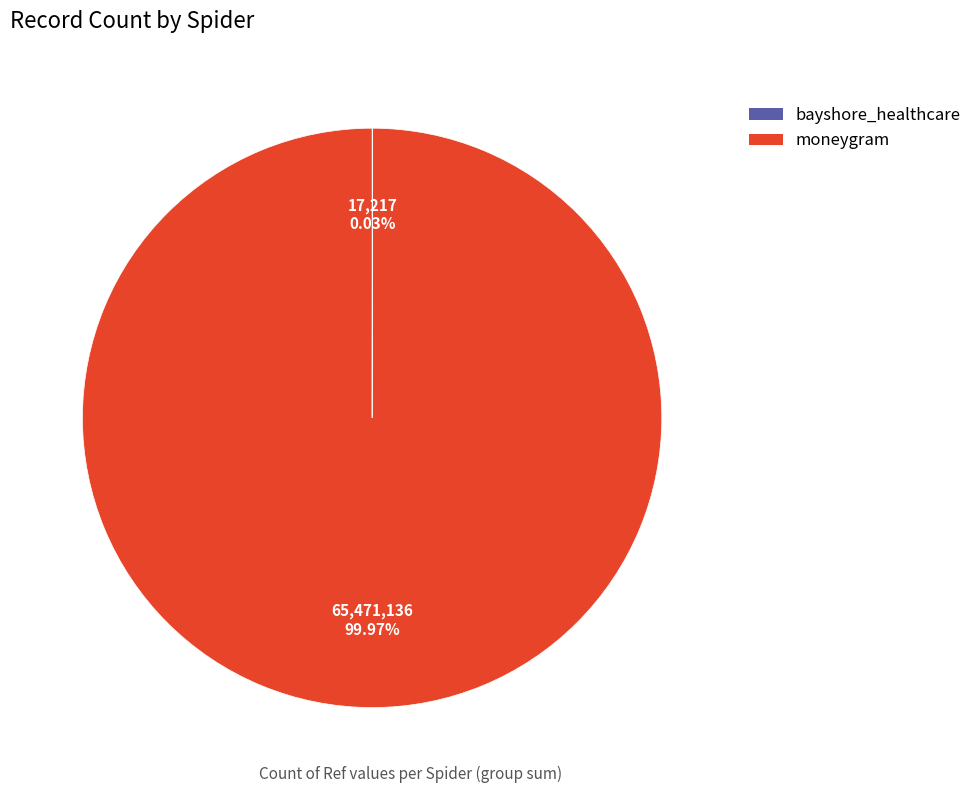

Is there any slice that represents more than half of the pie?

Yes